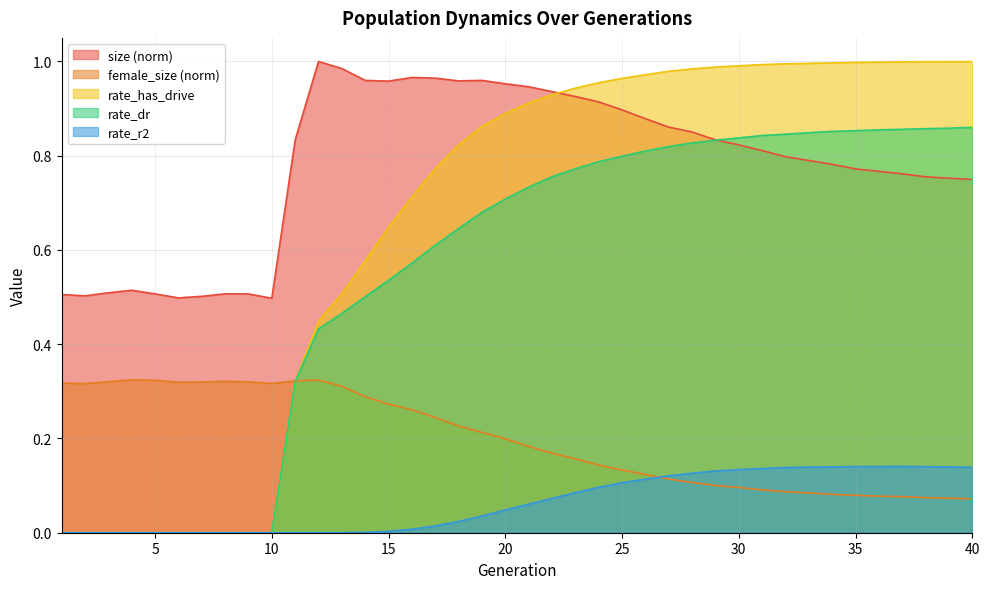

How many categories are shown in the chart?

40